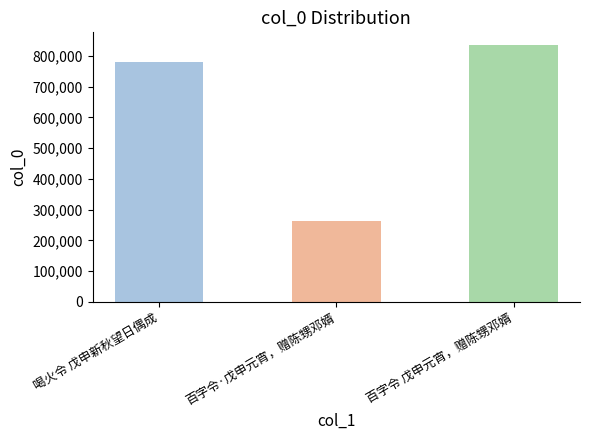

Between 百字令 戊申元宵，赠陈甥邓婿 and 百字令·戊申元宵，赠陈甥邓婿, which is larger?

百字令 戊申元宵，赠陈甥邓婿